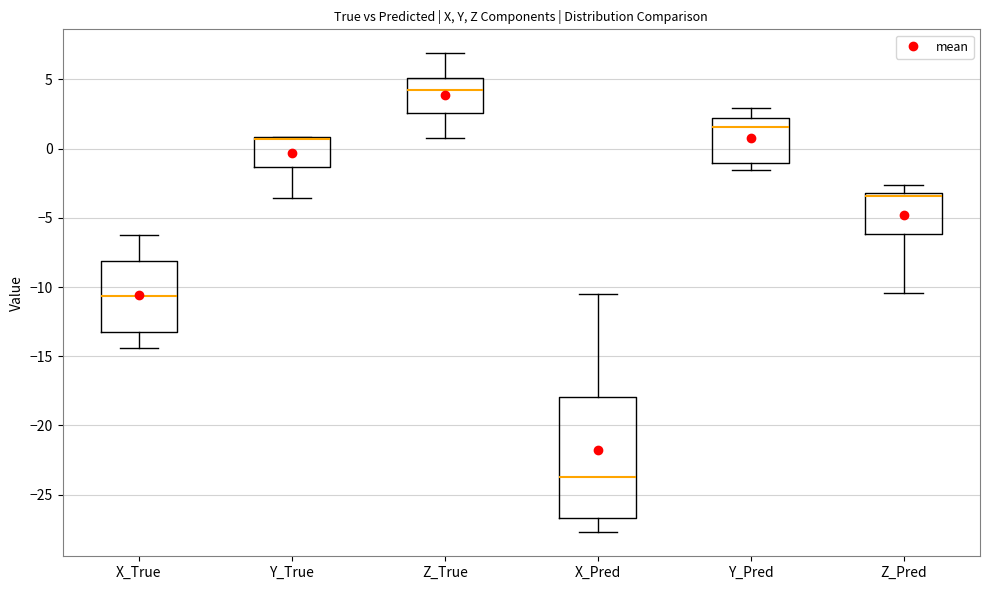

Where is the lower edge of the box for Z_Pred on the y-axis? The values are not printed on the chart, so give them approximately, as read against the axis.

-6.0